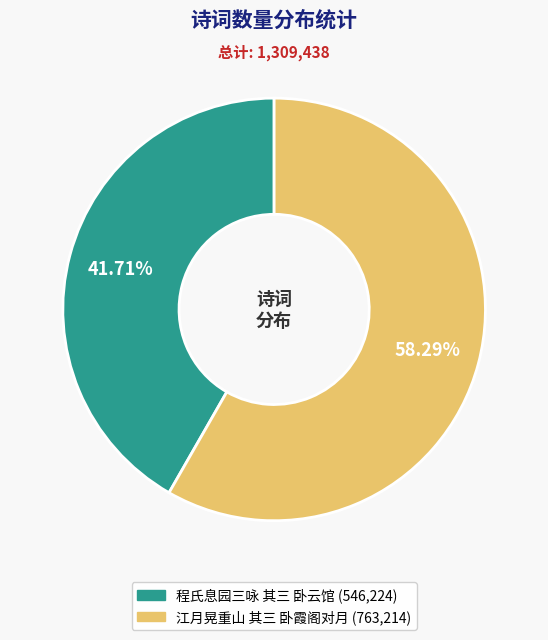

Which has a higher value, 江月晃重山 其三 卧霞阁对月 or 程氏息园三咏 其三 卧云馆?

江月晃重山 其三 卧霞阁对月